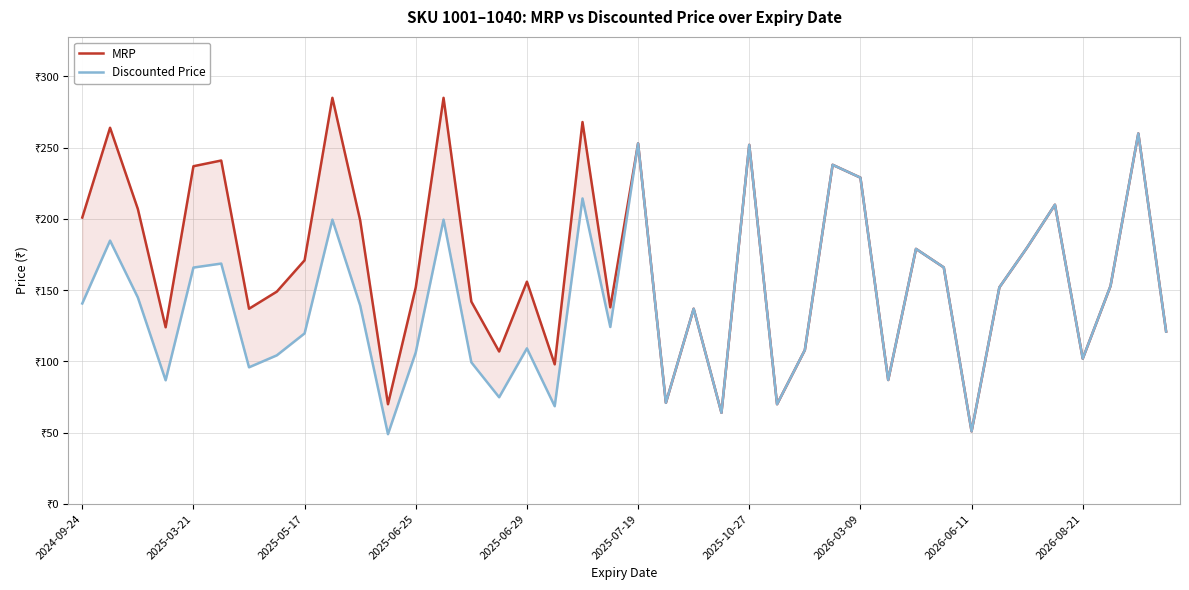

Rank the series by their average value, from highest to lowest.

MRP, Discounted Price